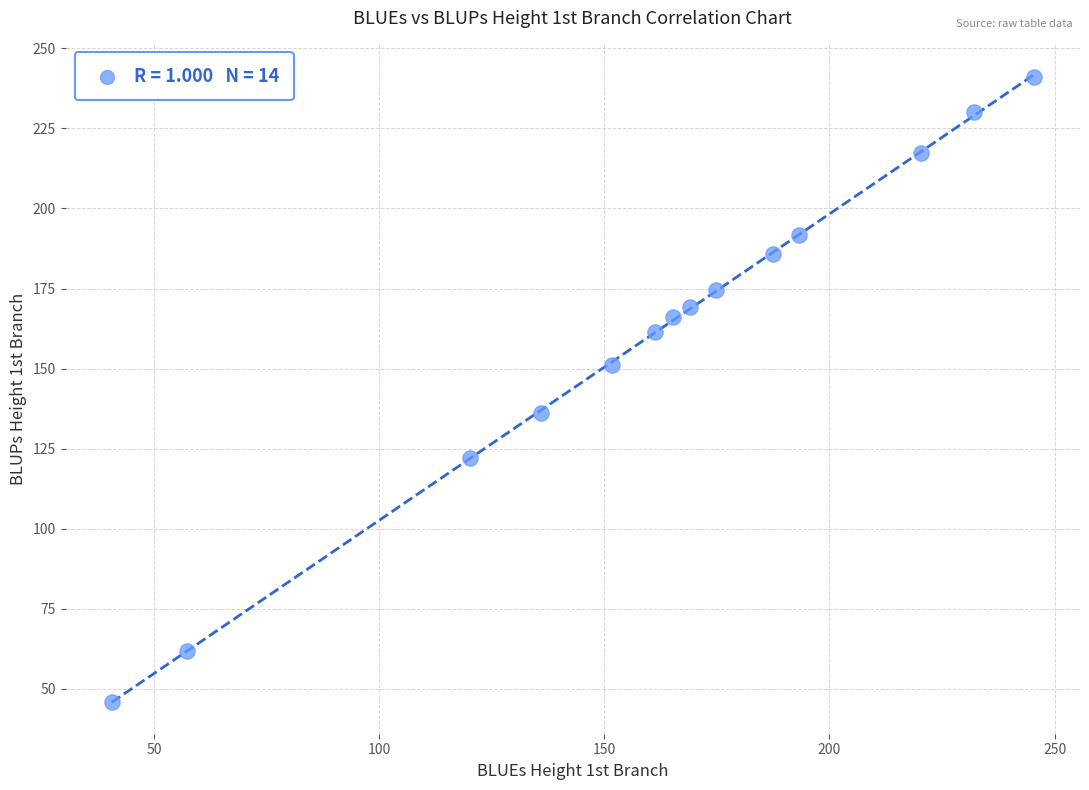

What is the range of Y values (max minus min)?

195.3